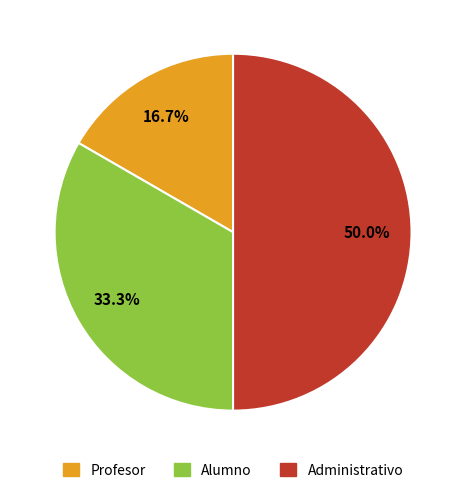

What is the ratio of the value at Administrativo to the value at Alumno?

1.5